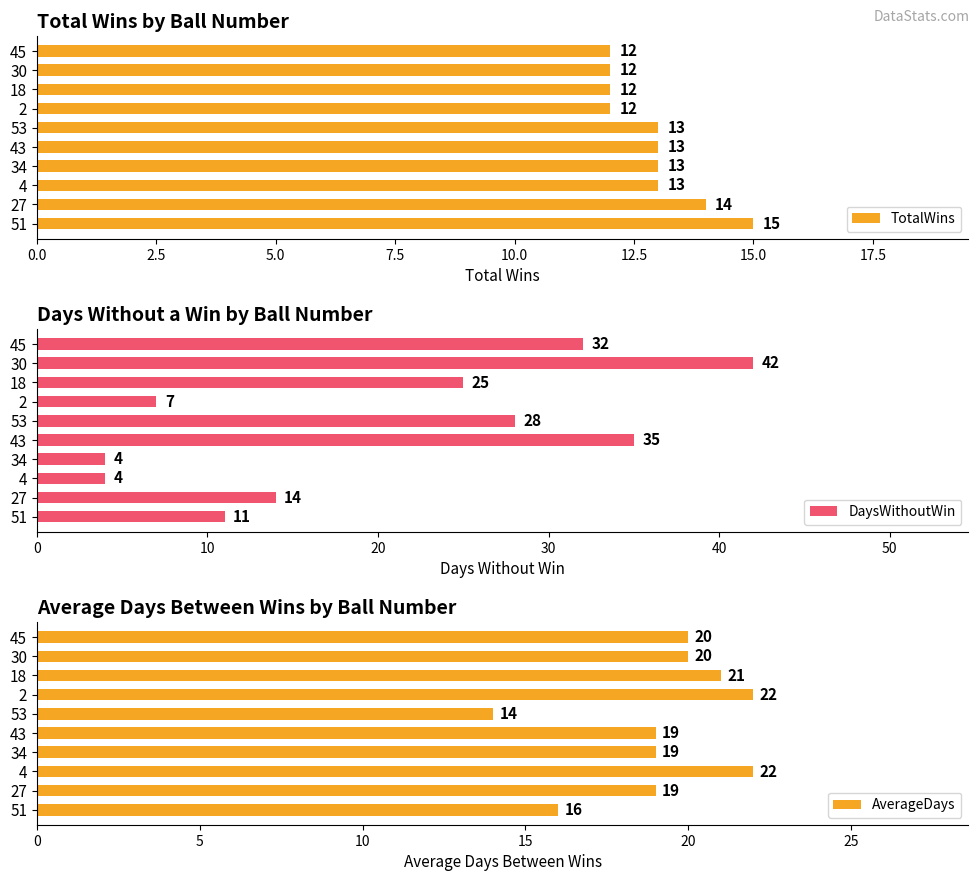

What is the highest value of the TotalWins series?

15